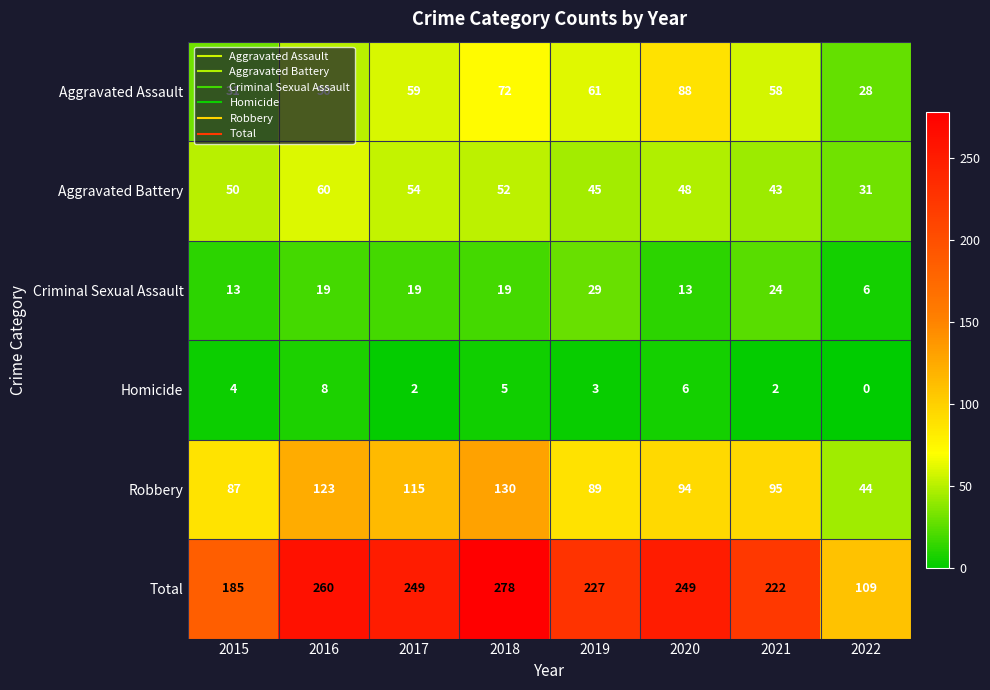

The Aggravated Assault series shows 88 at 2020. True or false?

True